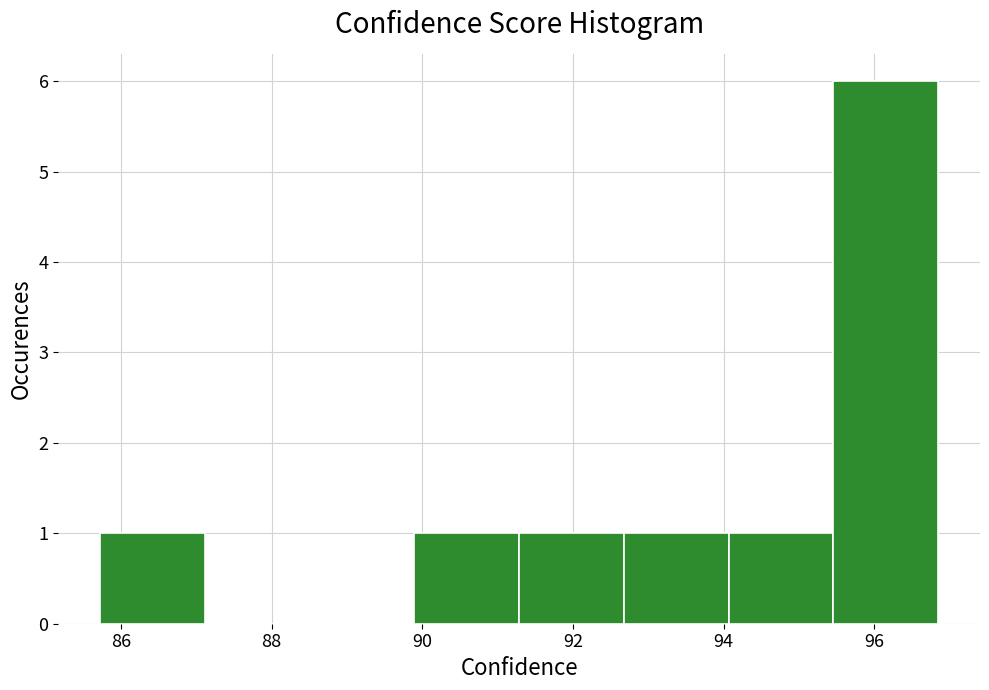

What is the height of the bar covering 85.8 to 87.2 on the x-axis? Neither the bar edges nor the heights are printed on the chart, so give them approximately, as read against the axes.

1